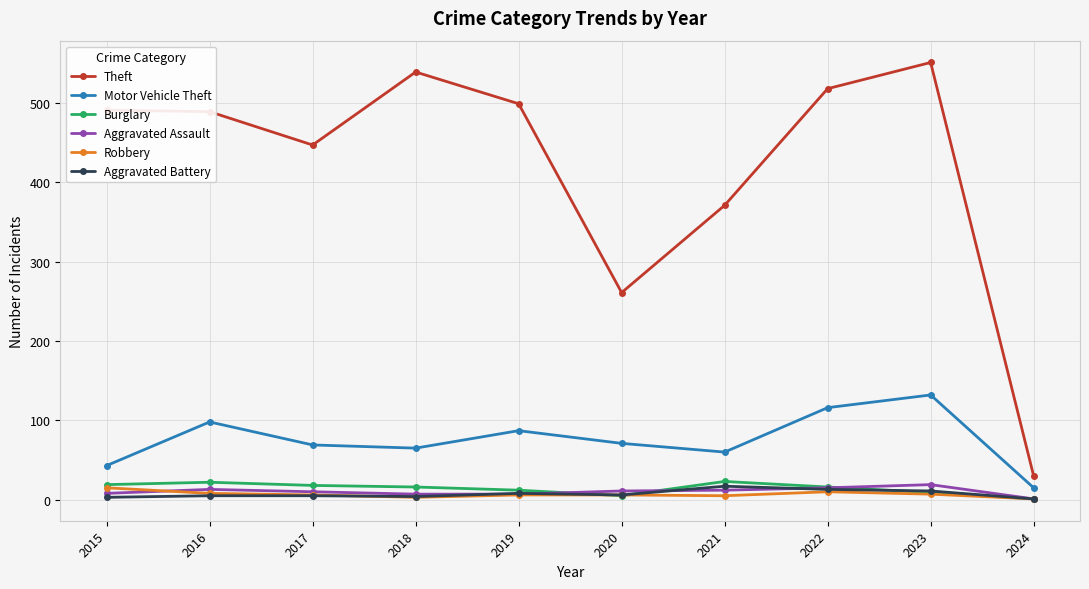

True or false: Aggravated Battery and Motor Vehicle Theft intersect in this chart.

False